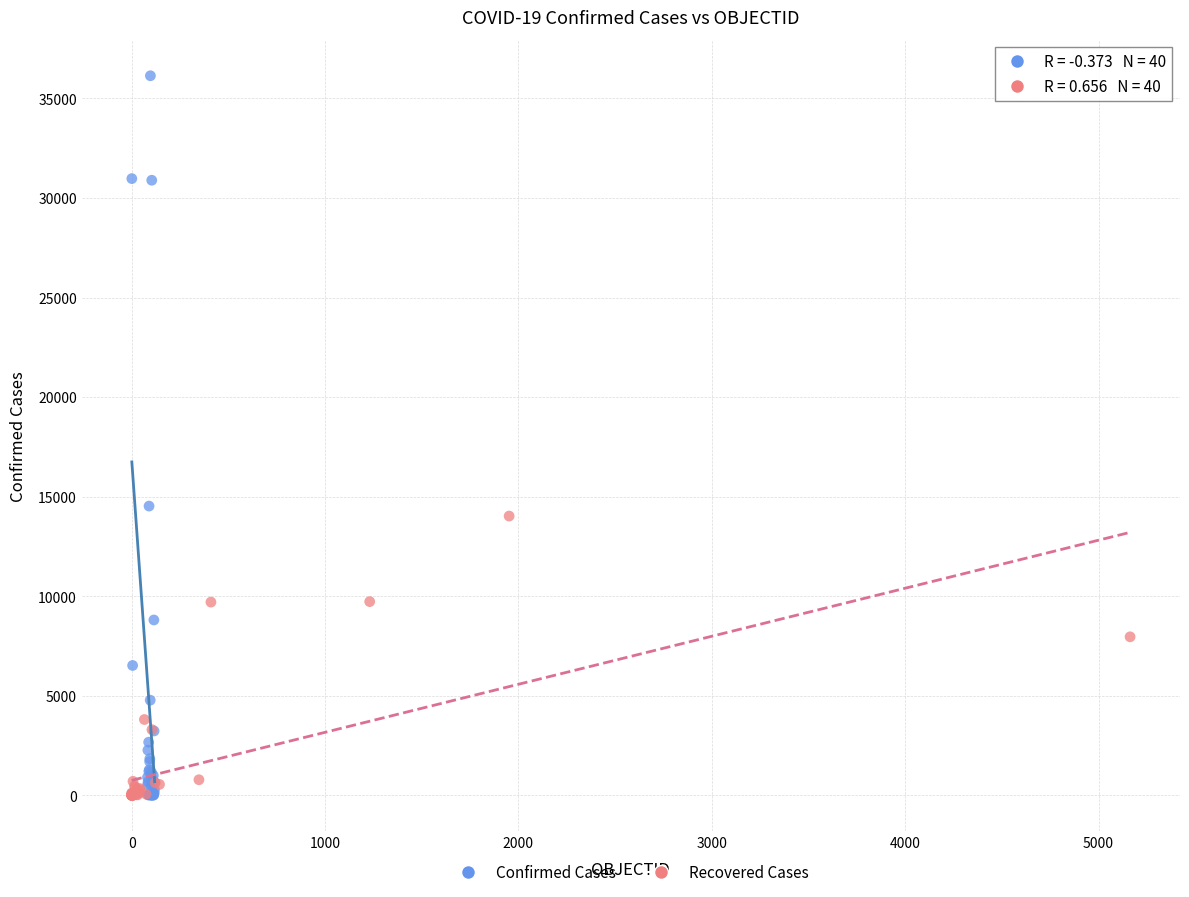

What are all the series names shown in the legend?

Confirmed Cases, Recovered Cases